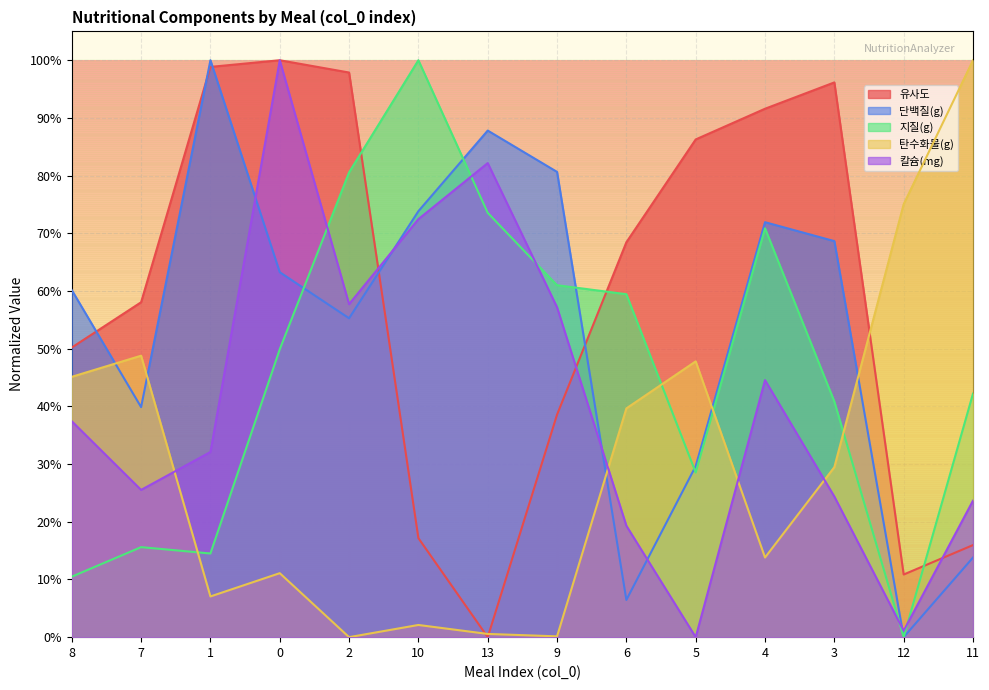

What is the maximum value for 지질(g)?

1.0